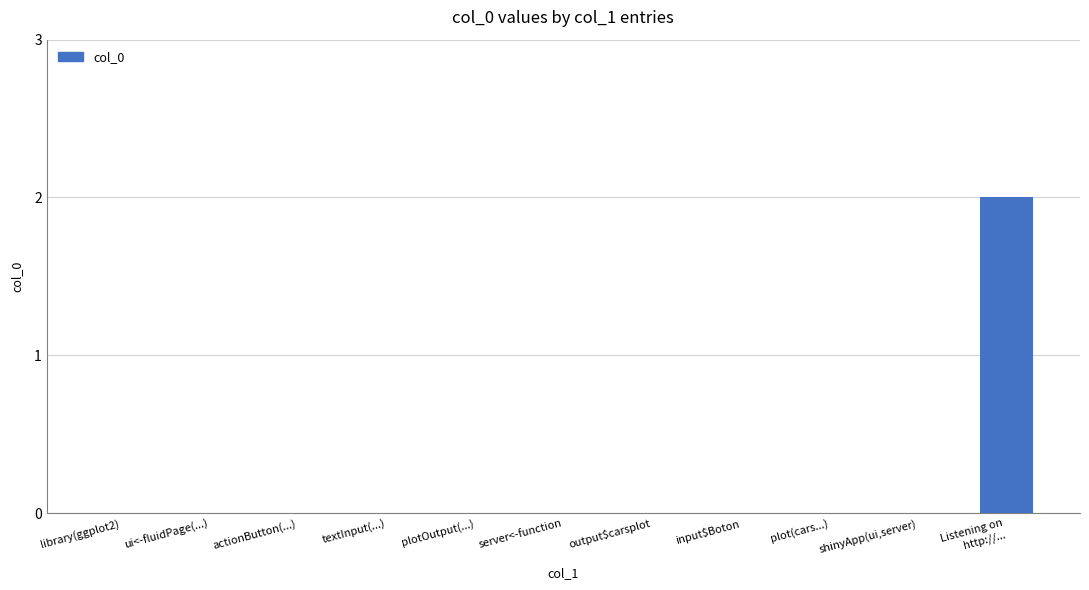

The chart shows a value of 0 at output$carsplot. True or false?

True